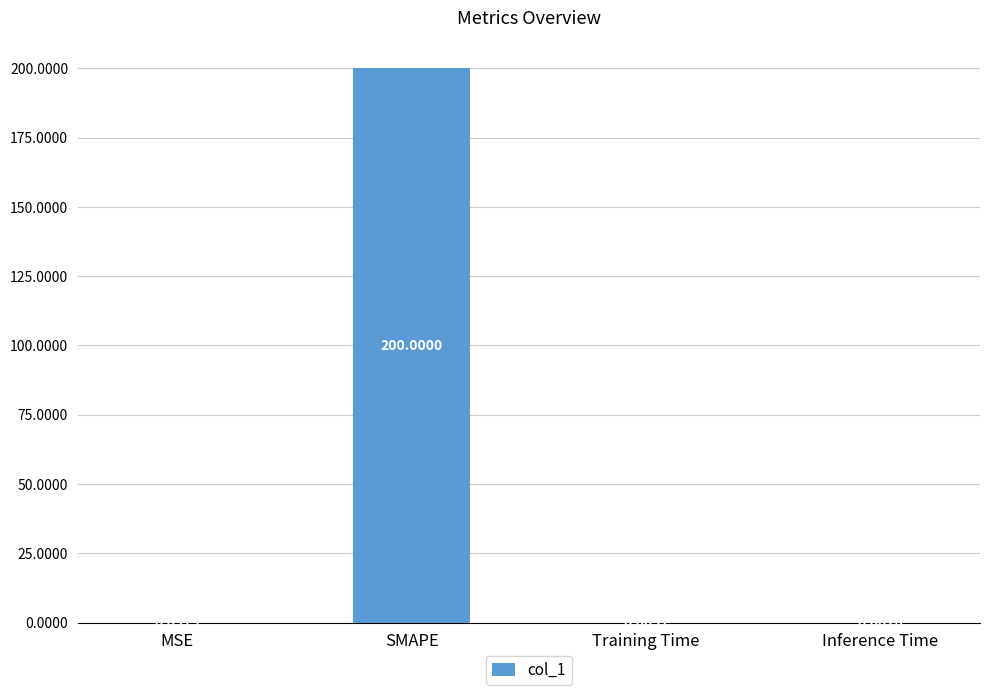

At which category does the chart reach its peak across all series?

SMAPE